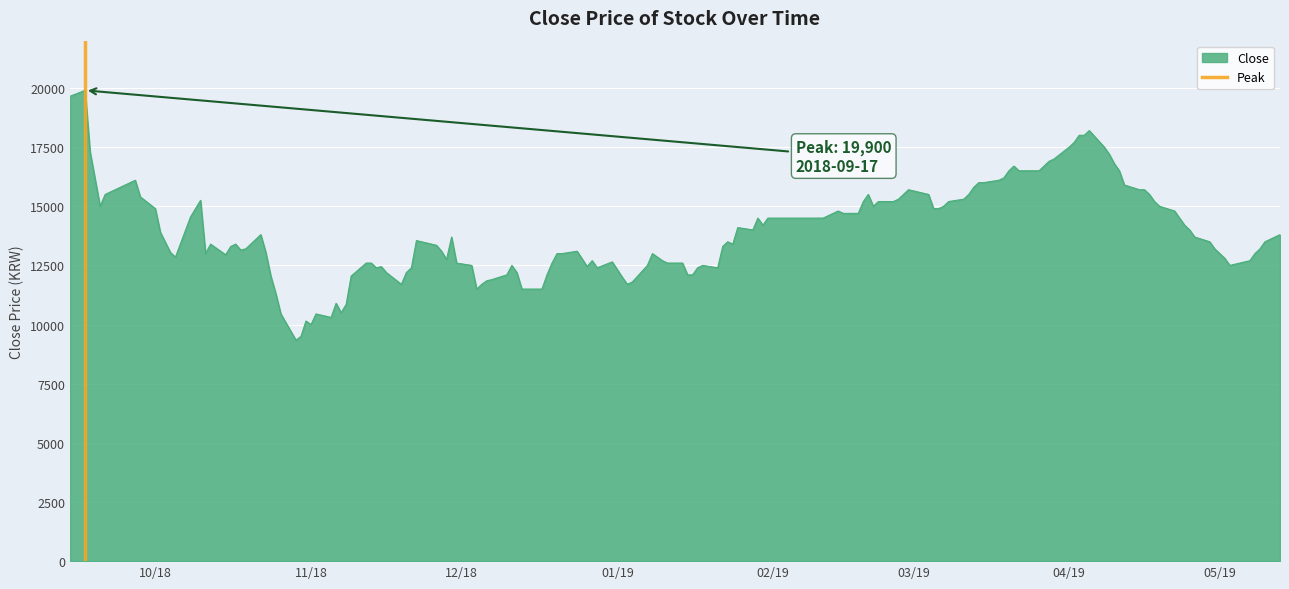

What is the highest value of the Close series?

19900